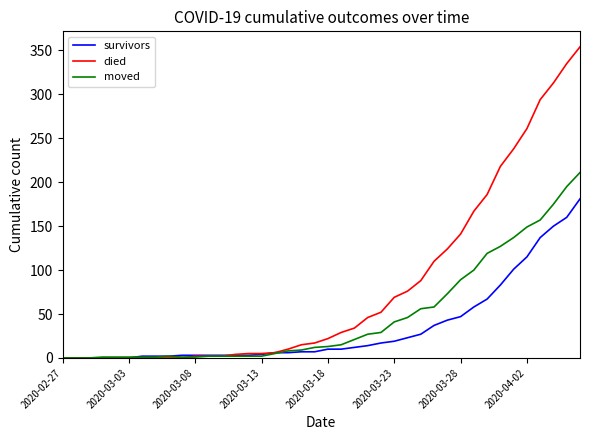

What is the difference between the maximum and minimum values in the moved series?

211